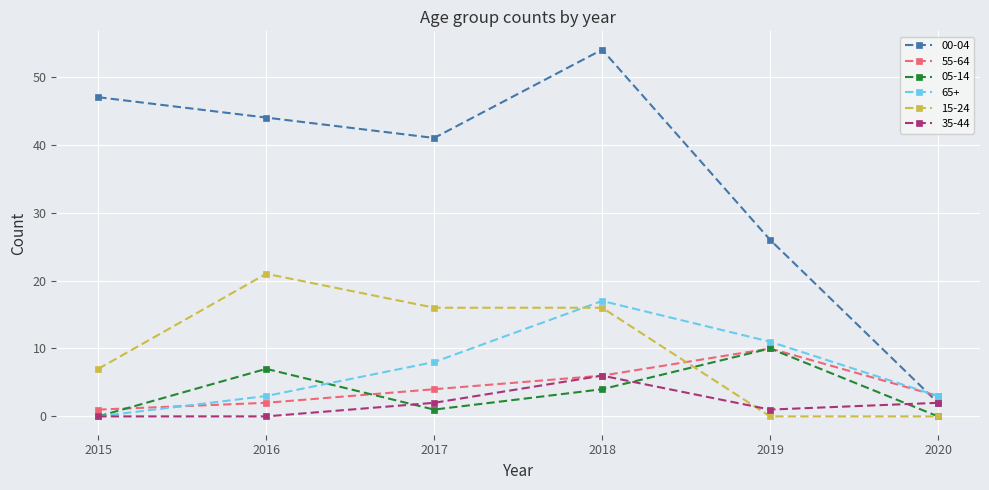

True or false: 15-24 has more than 2 interior local peaks.

False